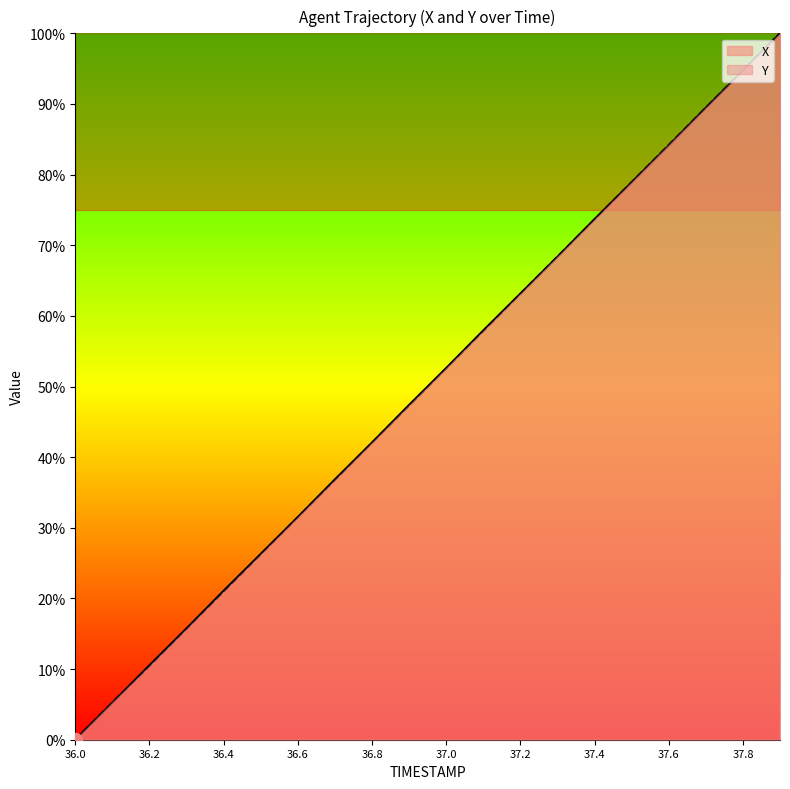

Where does the X series first go above 52?

37.0